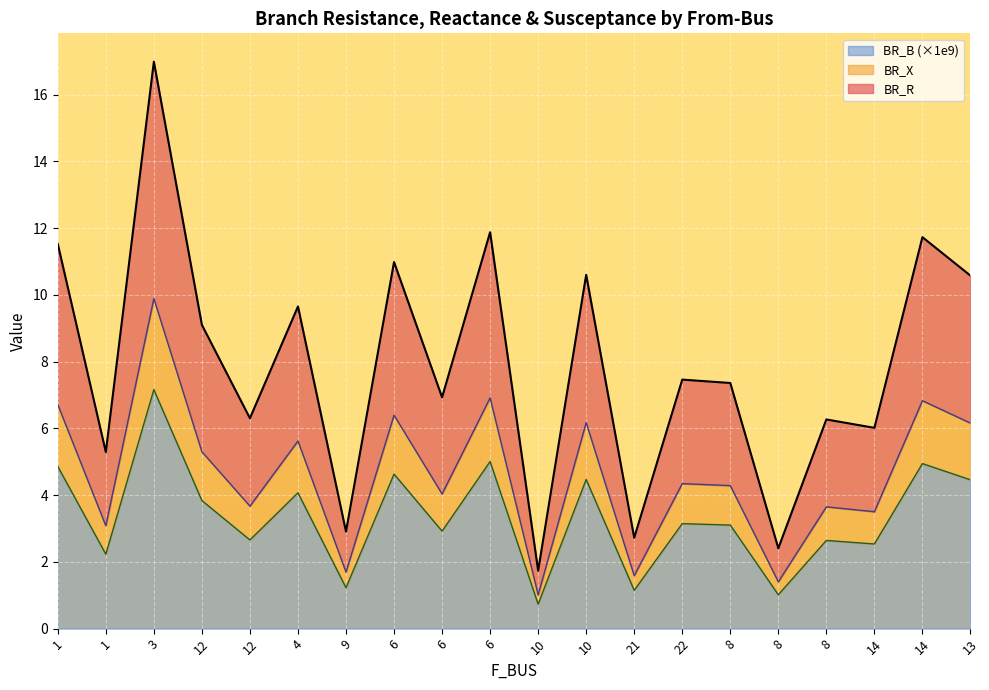

What is the sum of all BR_X values?

92.3